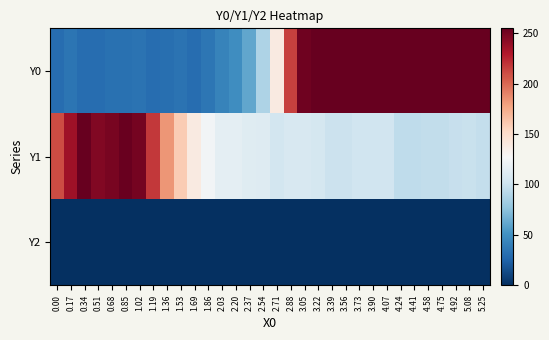

Reading right to left, extract all data points from this chart.

Y0: 5.25=255.0	5.08=255.0	4.92=255.0	4.75=255.0	4.58=255.0	4.41=255.0	4.24=255.0	4.07=255.0	3.90=255.0	3.73=255.0	3.56=255.0	3.39=255.0	3.22=255.0	3.05=251.3	2.88=214.6	2.71=139.0	2.54=88.1	2.37=61.0	2.20=48.1	2.03=42.8	1.86=35.7	1.69=30.0	1.53=33.1	1.36=31.4	1.19=30.6	1.02=33.9	0.85=32.7	0.68=31.9	0.51=30.0	0.34=29.9	0.17=34.3	0.00=30.0
Y1: 5.25=97.0	5.08=99.6	4.92=98.0	4.75=96.4	4.58=95.9	4.41=95.6	4.24=94.9	4.07=103.1	3.90=101.9	3.73=102.3	3.56=100.5	3.39=100.3	3.22=104.6	3.05=107.3	2.88=107.5	2.71=103.8	2.54=111.3	2.37=111.7	2.20=115.3	2.03=115.2	1.86=123.6	1.69=139.4	1.53=160.1	1.36=183.7	1.19=218.0	1.02=249.5	0.85=253.6	0.68=248.2	0.51=245.9	0.34=255.0	0.17=235.1	0.00=211.0
Y2: 5.25=0.0	5.08=0.0	4.92=0.0	4.75=0.0	4.58=0.0	4.41=0.0	4.24=0.0	4.07=0.0	3.90=0.0	3.73=0.0	3.56=0.0	3.39=0.0	3.22=0.0	3.05=0.0	2.88=0.0	2.71=0.0	2.54=0.0	2.37=0.0	2.20=0.0	2.03=0.0	1.86=0.0	1.69=0.0	1.53=0.0	1.36=0.0	1.19=0.0	1.02=0.0	0.85=0.0	0.68=0.0	0.51=0.0	0.34=0.0	0.17=0.0	0.00=0.0